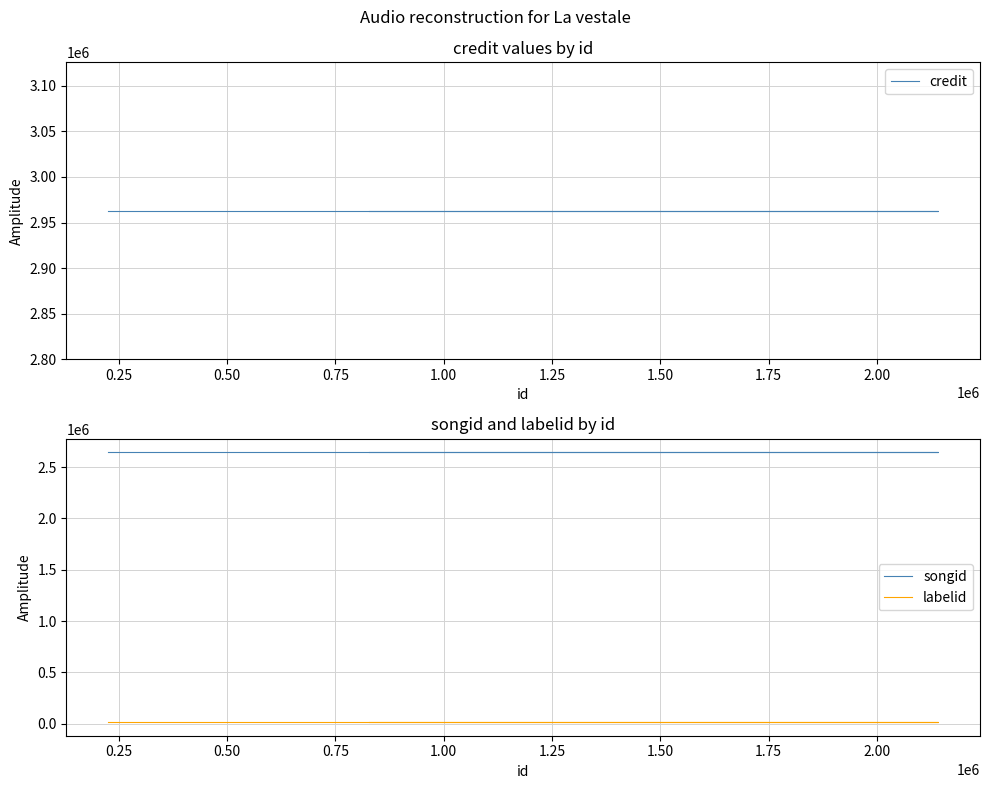

Does the chart have visible grid lines?

Yes